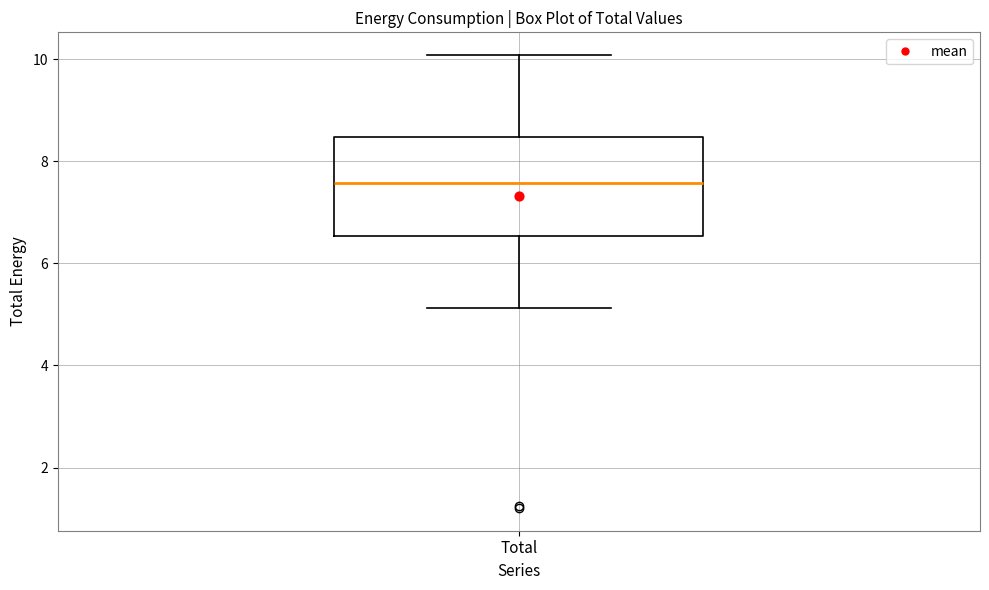

Read this box plot against the y-axis: the position of the median line, the range covered by the box, and the ends of both whiskers. The values are not printed on the chart, so give them approximately, as read against the axis.

median 7.6, box 6.6 to 8.4, whiskers 5.2 to 10.0